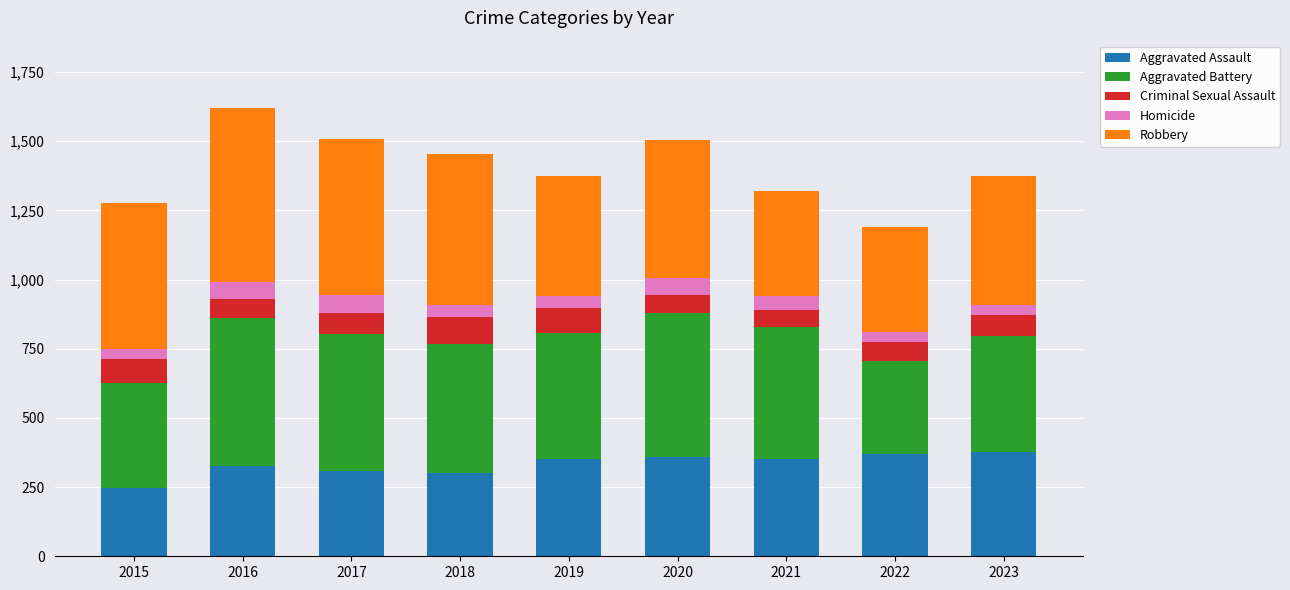

The value of Aggravated Assault at 2022 is 369. True or false?

True